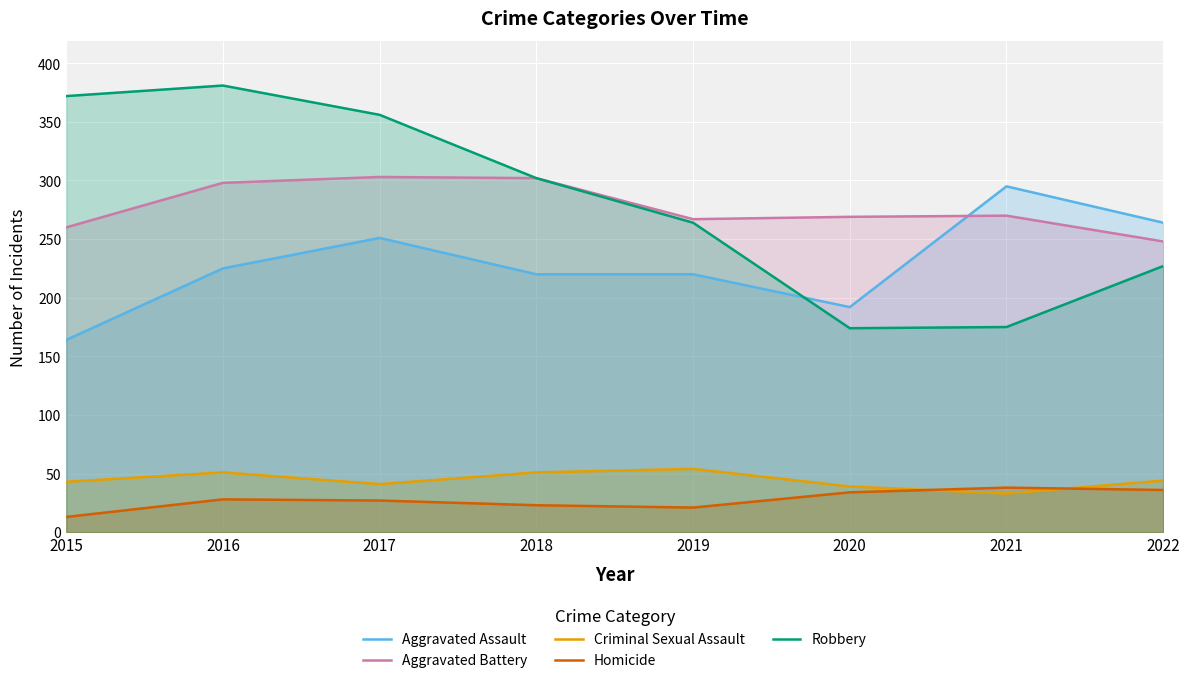

What is the difference between the highest and lowest values at 2021?

262